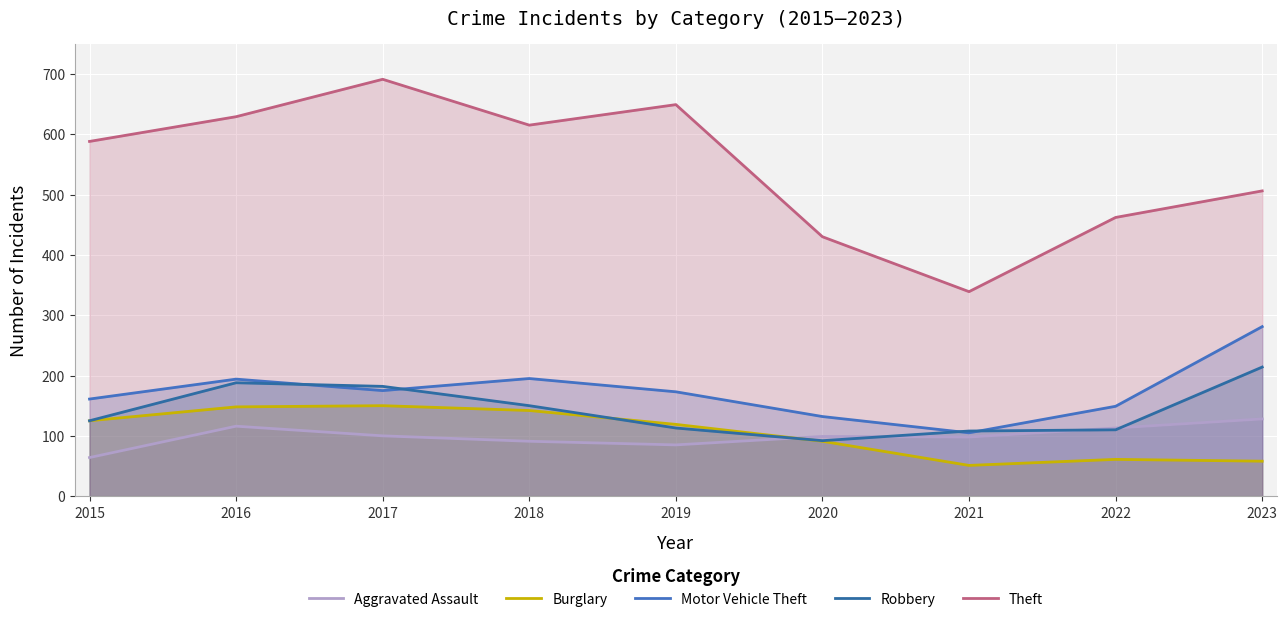

What is the value of the Motor Vehicle Theft point at the 4th from the left?

195